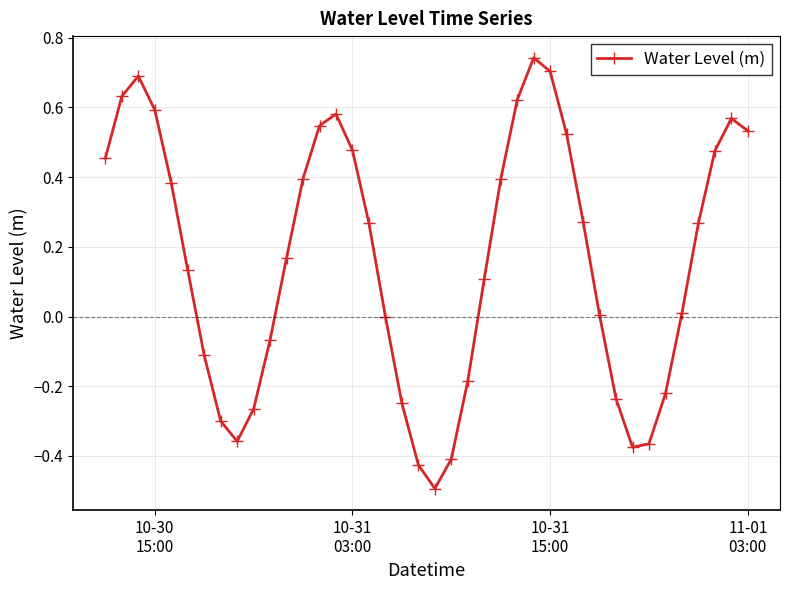

How many points are lower than both their immediate neighbors (excluding endpoints)?

3